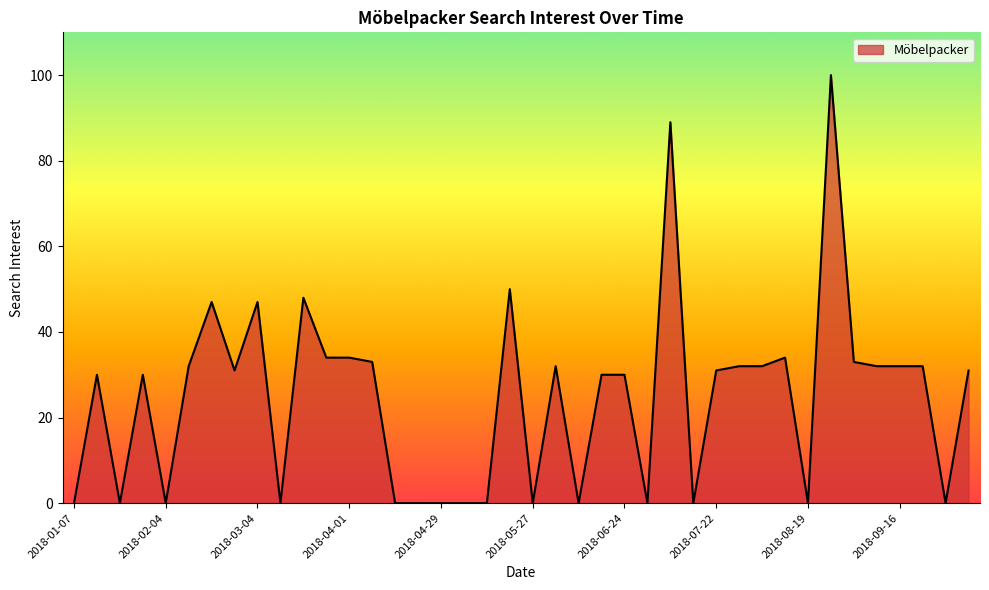

What is the greatest value displayed?

100